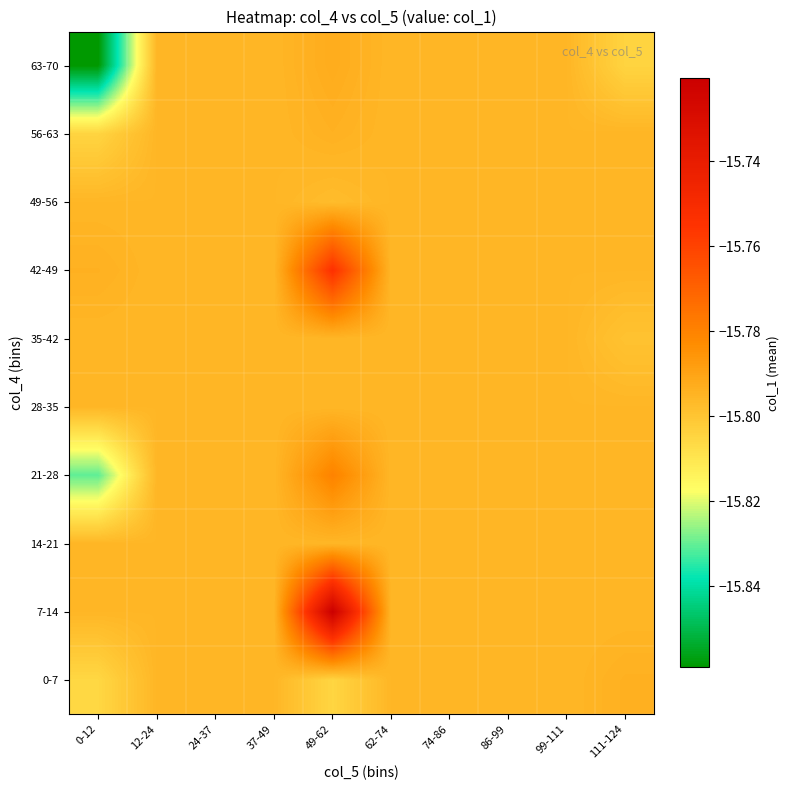

Reading left to right, what are all the values shown in this chart?

0-7: 0-12=-15.8	12-24=-15.8	24-37=-15.8	37-49=-15.8	49-62=-15.8	62-74=-15.8	74-86=-15.8	86-99=-15.8	99-111=-15.8	111-124=-15.8
7-14: 0-12=-15.8	12-24=-15.8	24-37=-15.8	37-49=-15.8	49-62=-15.7	62-74=-15.8	74-86=-15.8	86-99=-15.8	99-111=-15.8	111-124=-15.8
14-21: 0-12=-15.8	12-24=-15.8	24-37=-15.8	37-49=-15.8	49-62=-15.8	62-74=-15.8	74-86=-15.8	86-99=-15.8	99-111=-15.8	111-124=-15.8
21-28: 0-12=-15.8	12-24=-15.8	24-37=-15.8	37-49=-15.8	49-62=-15.8	62-74=-15.8	74-86=-15.8	86-99=-15.8	99-111=-15.8	111-124=-15.8
28-35: 0-12=-15.8	12-24=-15.8	24-37=-15.8	37-49=-15.8	49-62=-15.8	62-74=-15.8	74-86=-15.8	86-99=-15.8	99-111=-15.8	111-124=-15.8
35-42: 0-12=-15.8	12-24=-15.8	24-37=-15.8	37-49=-15.8	49-62=-15.8	62-74=-15.8	74-86=-15.8	86-99=-15.8	99-111=-15.8	111-124=-15.8
42-49: 0-12=-15.8	12-24=-15.8	24-37=-15.8	37-49=-15.8	49-62=-15.8	62-74=-15.8	74-86=-15.8	86-99=-15.8	99-111=-15.8	111-124=-15.8
49-56: 0-12=-15.8	12-24=-15.8	24-37=-15.8	37-49=-15.8	49-62=-15.8	62-74=-15.8	74-86=-15.8	86-99=-15.8	99-111=-15.8	111-124=-15.8
56-63: 0-12=-15.8	12-24=-15.8	24-37=-15.8	37-49=-15.8	49-62=-15.8	62-74=-15.8	74-86=-15.8	86-99=-15.8	99-111=-15.8	111-124=-15.8
63-70: 0-12=-15.9	12-24=-15.8	24-37=-15.8	37-49=-15.8	49-62=-15.8	62-74=-15.8	74-86=-15.8	86-99=-15.8	99-111=-15.8	111-124=-15.8